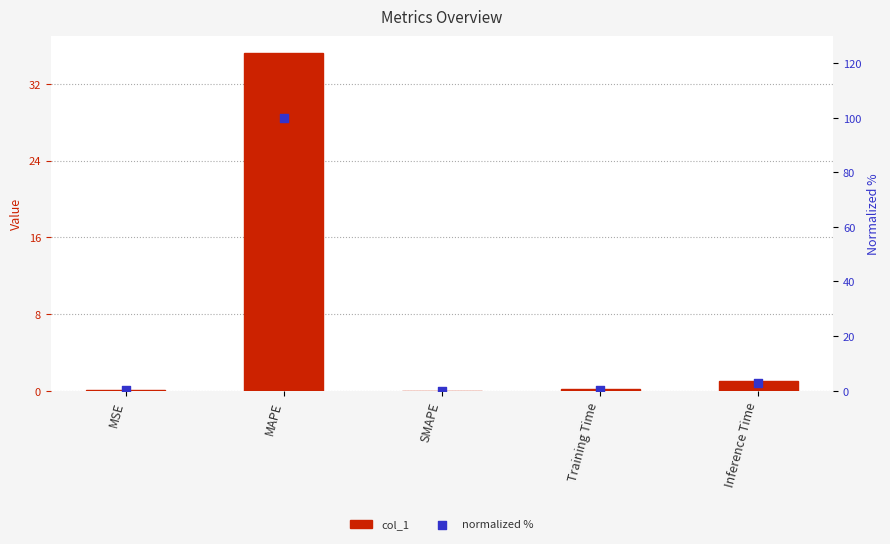

Which series has the largest total across all categories?

normalized %